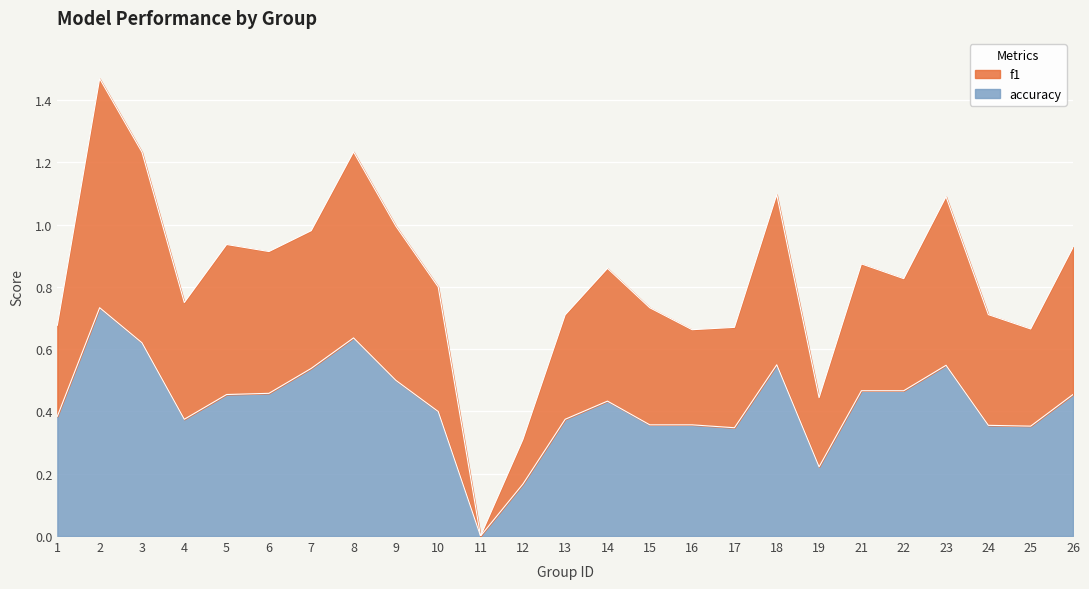

How many data points in accuracy are above 0?

24